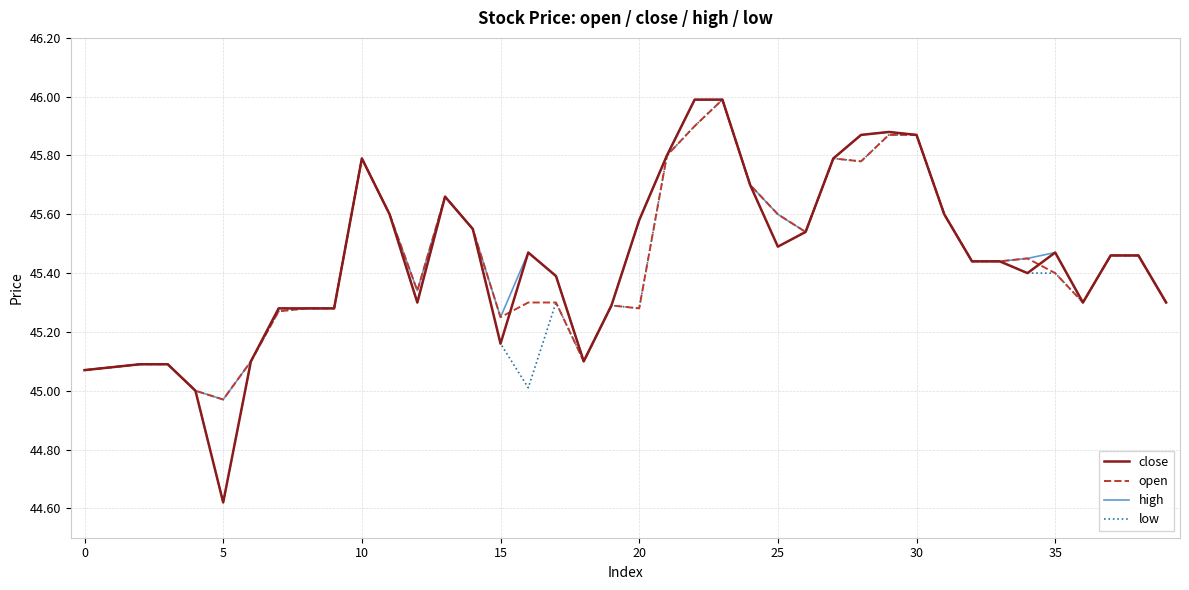

What is the greatest value displayed?

46.0